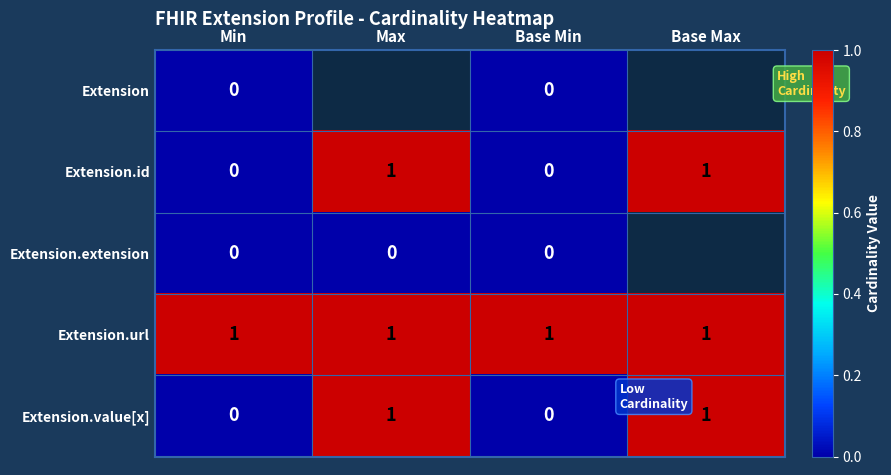

The value of Extension.value[x] at Min is 0. True or false?

True